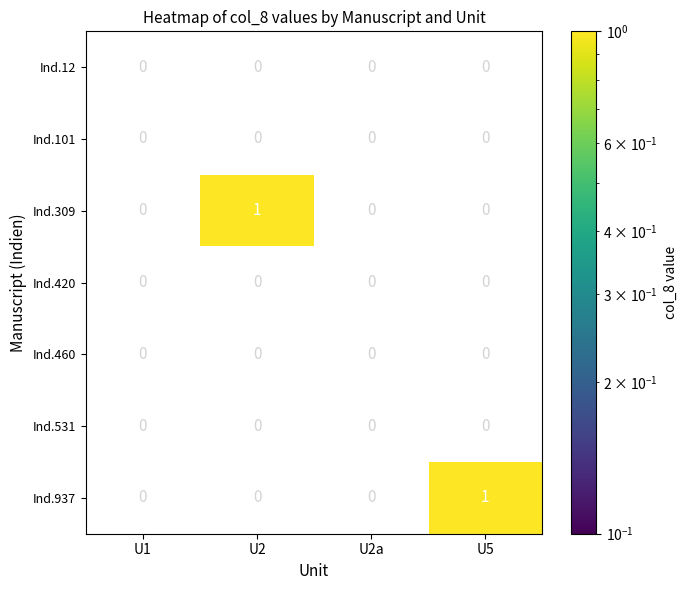

Is it true that Ind.460 equals 0 at U1?

True